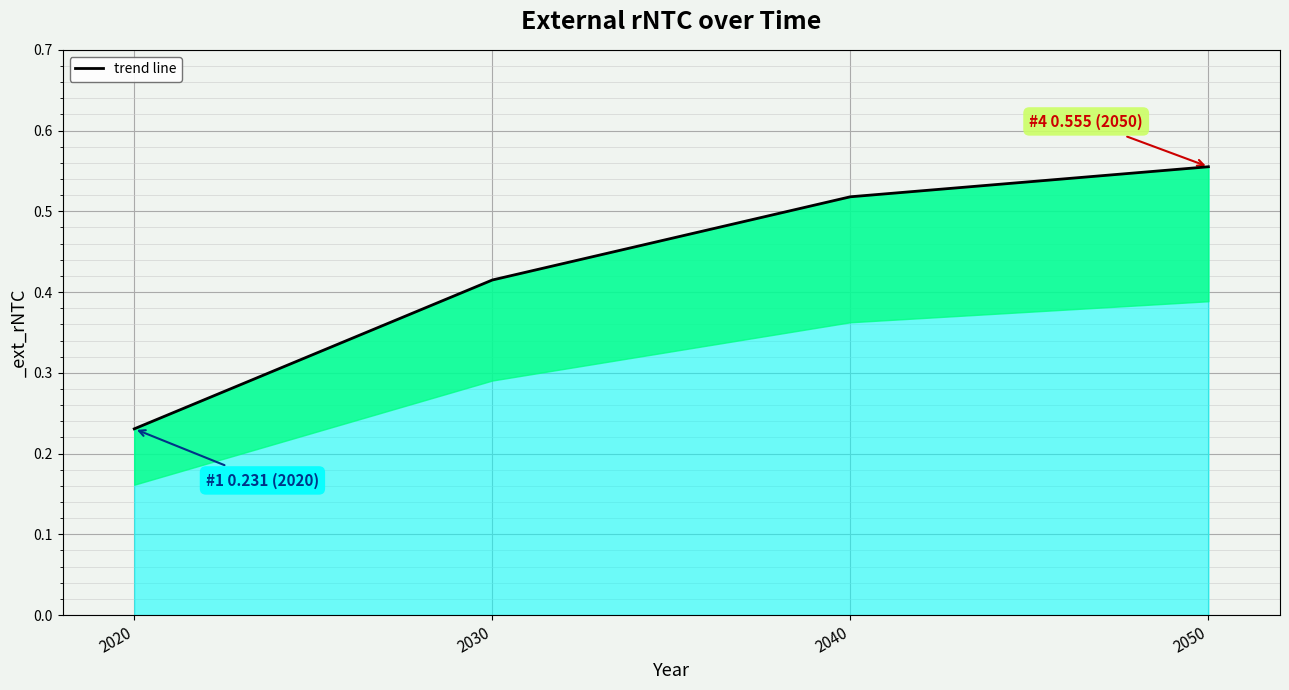

What is the value of the 4th point from the left?

0.6